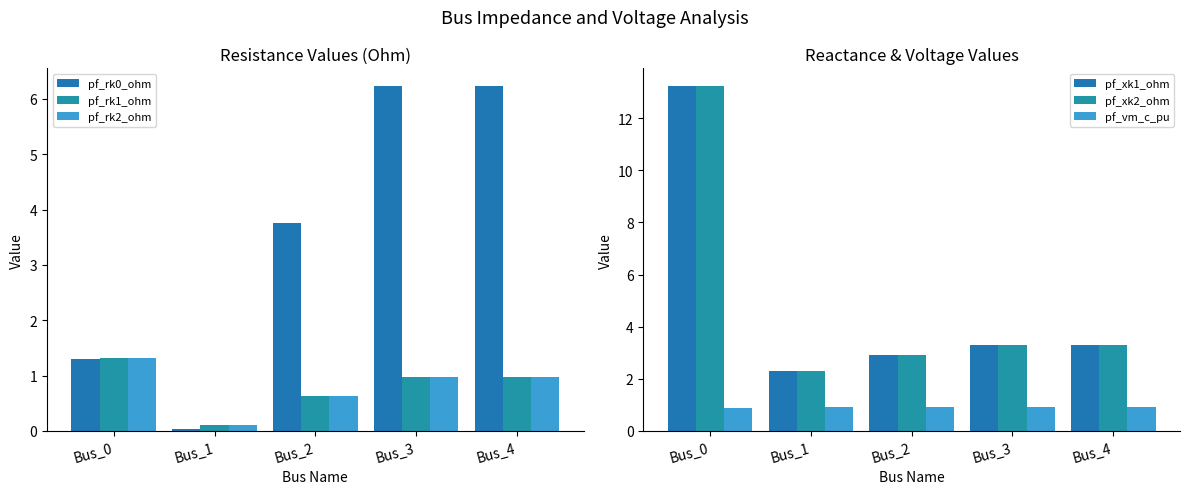

Which category has the lowest value in the pf_xk2_ohm series?

Bus_1